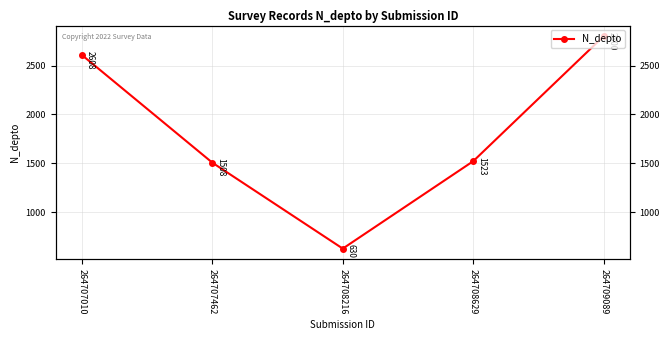

Reading left to right, transcribe all the data shown in this chart.

2608	1508	630	1523	2800